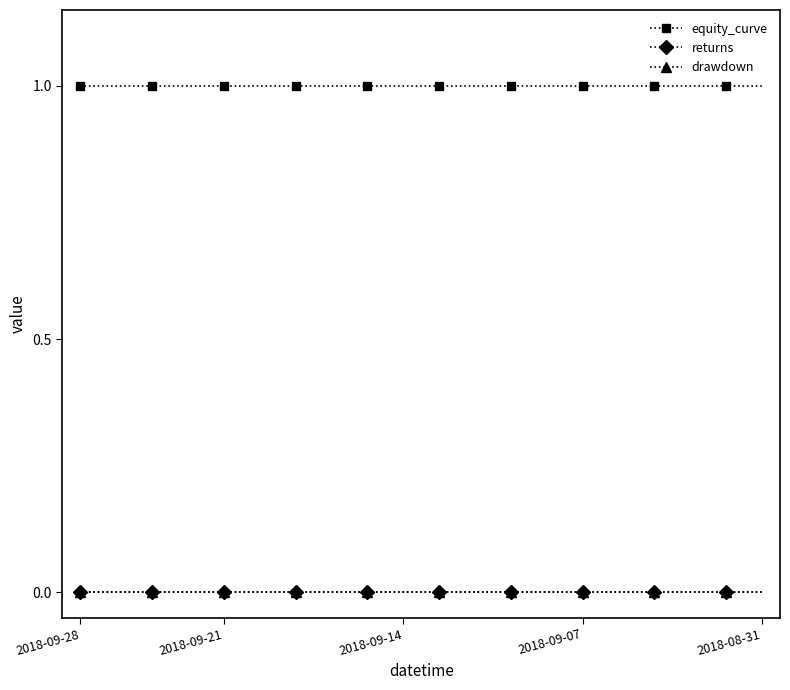

Is this an area chart (filled region under the line)?

No